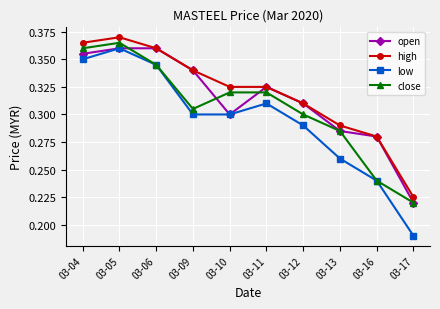

At which label is low closest to 0?

03-17